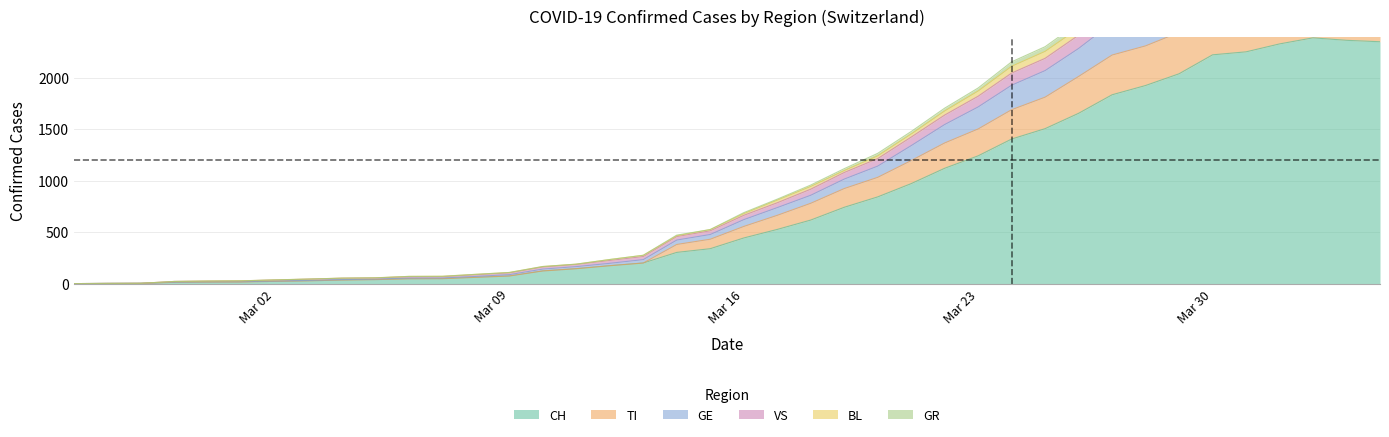

True or false: CH has more than 1 interior local peaks.

False